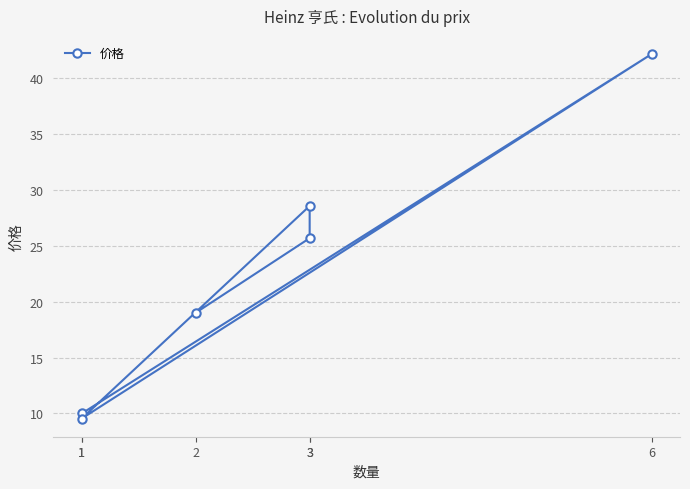

Where does the data first go above 25?

6